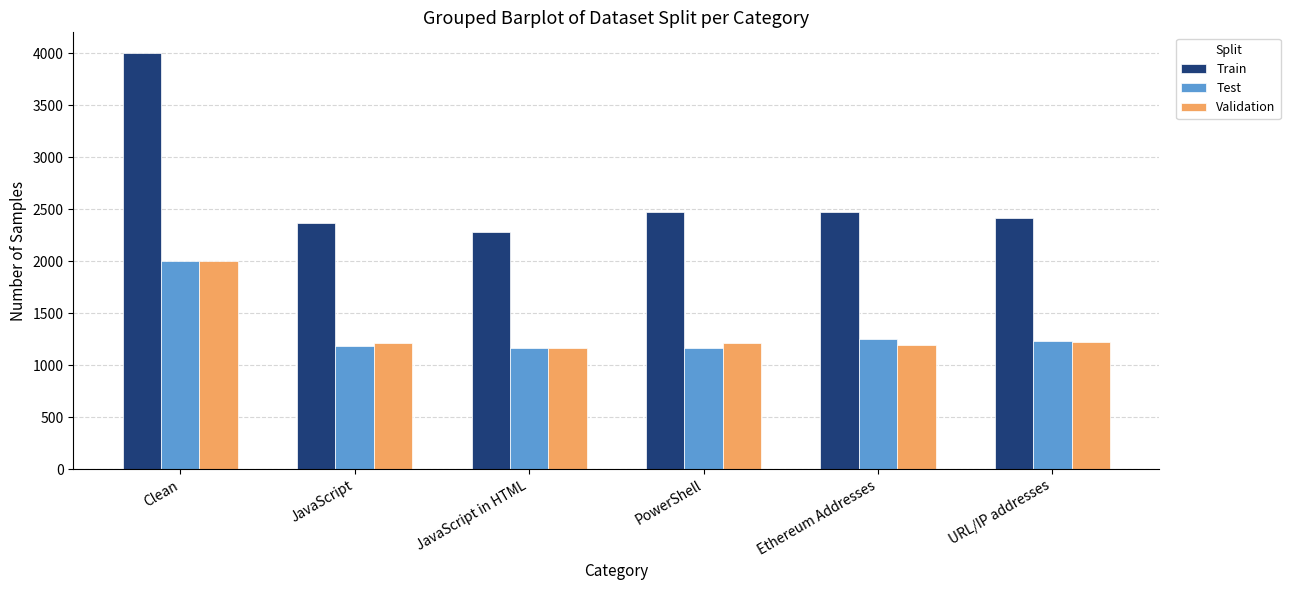

What is the smallest value displayed?

1162